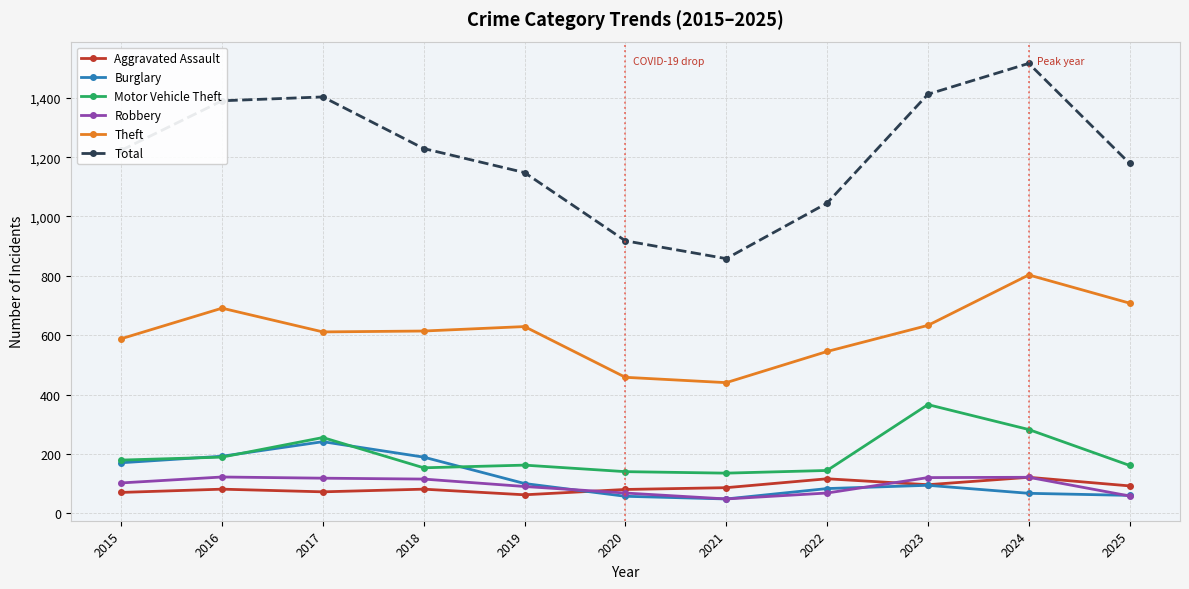

The Theft series shows 1336 at 2024. True or false?

False